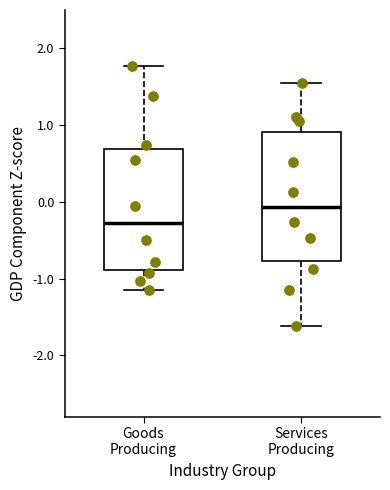

Where does the median line of the box for Goods Producing sit on the y-axis? The values are not printed on the chart, so give them approximately, as read against the axis.

-0.3